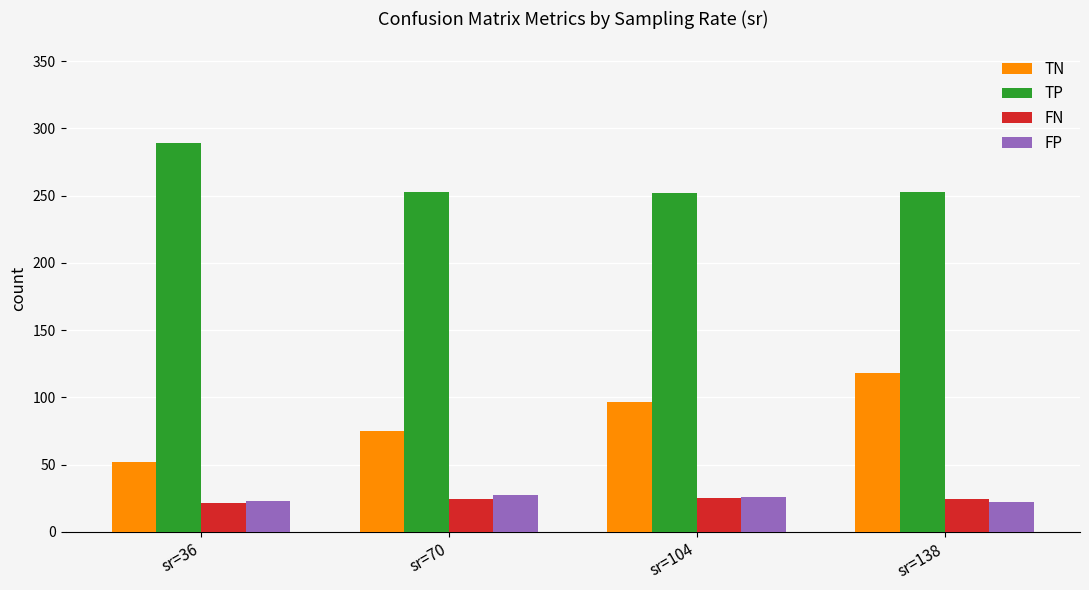

What is the average value of the TP series?

261.6